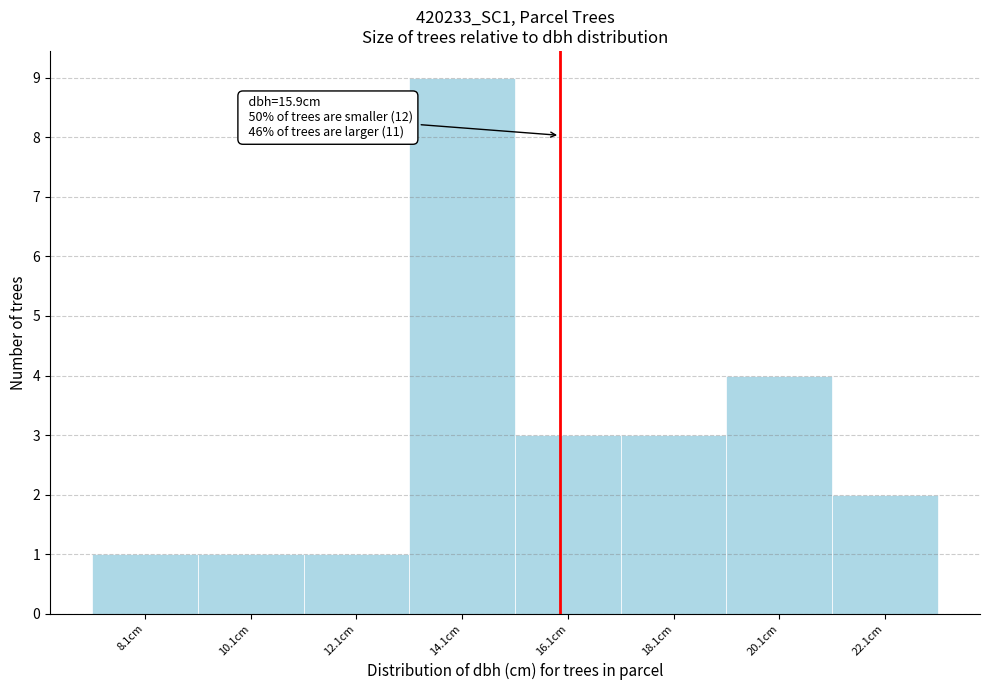

Which range on the x-axis has the tallest bar?

13.05 to 15.05